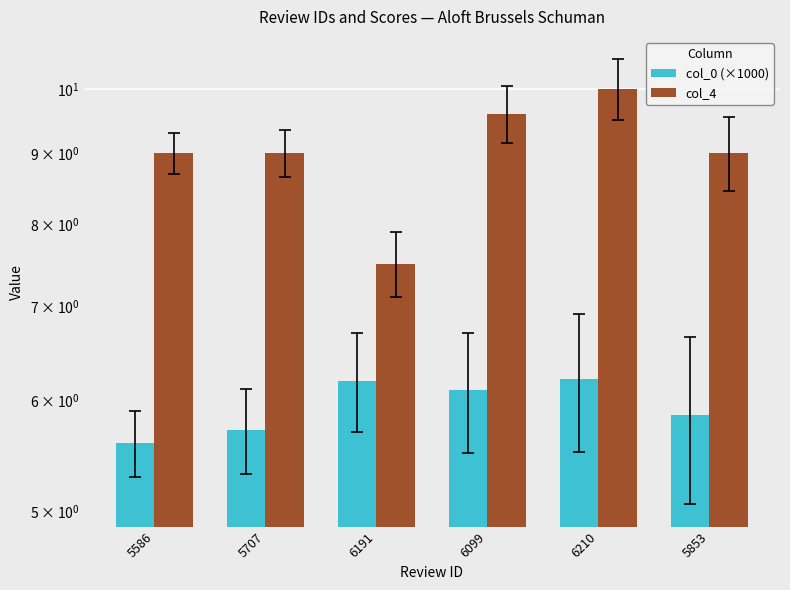

At 6191, list the series in order from smallest to largest.

col_0 (×1000), col_4